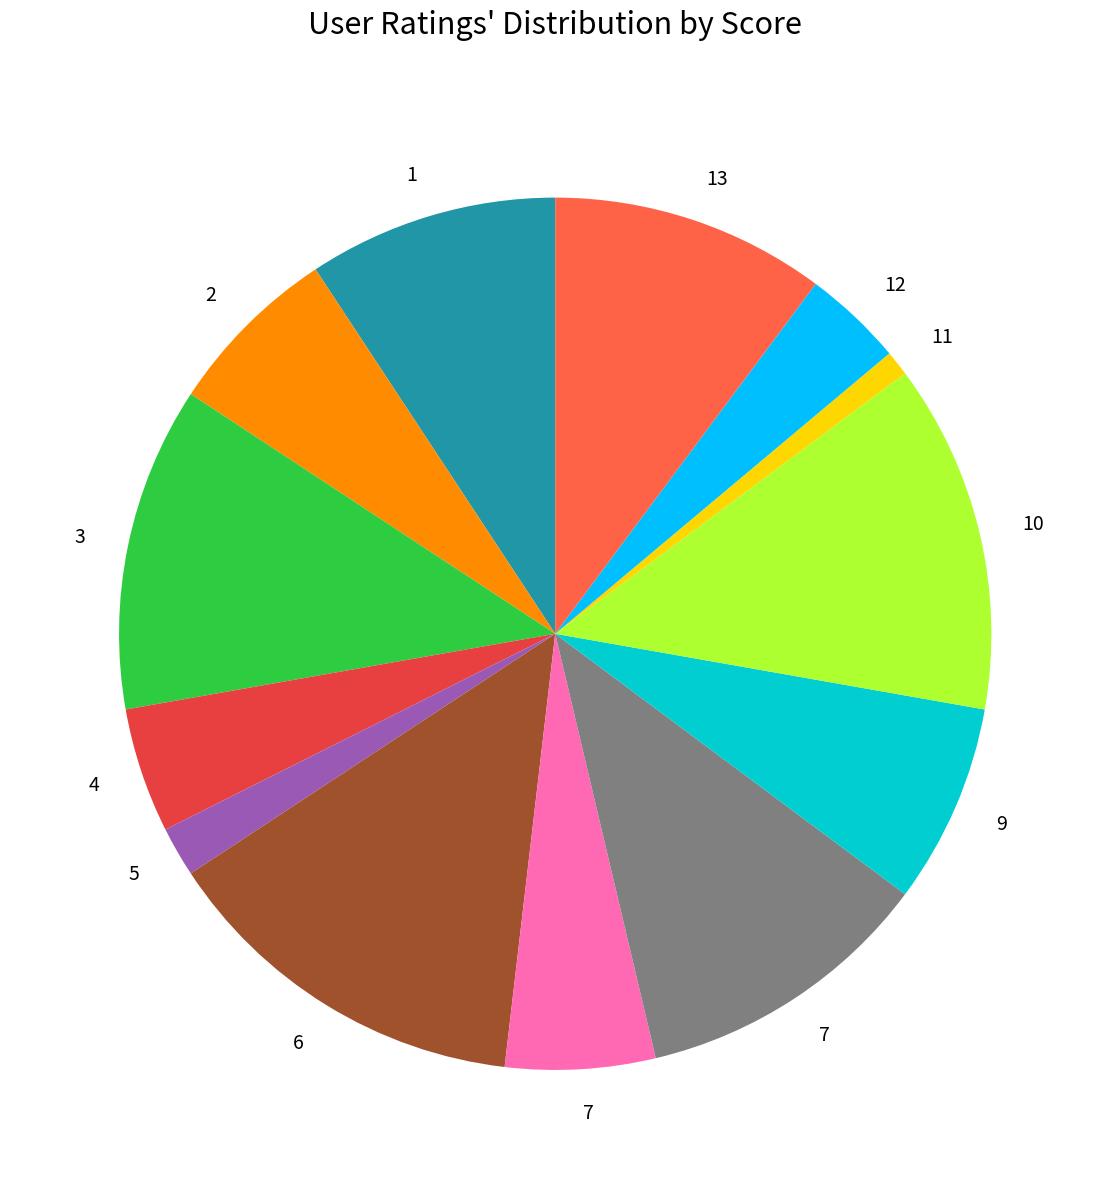

Is there any slice that represents more than half of the pie?

No